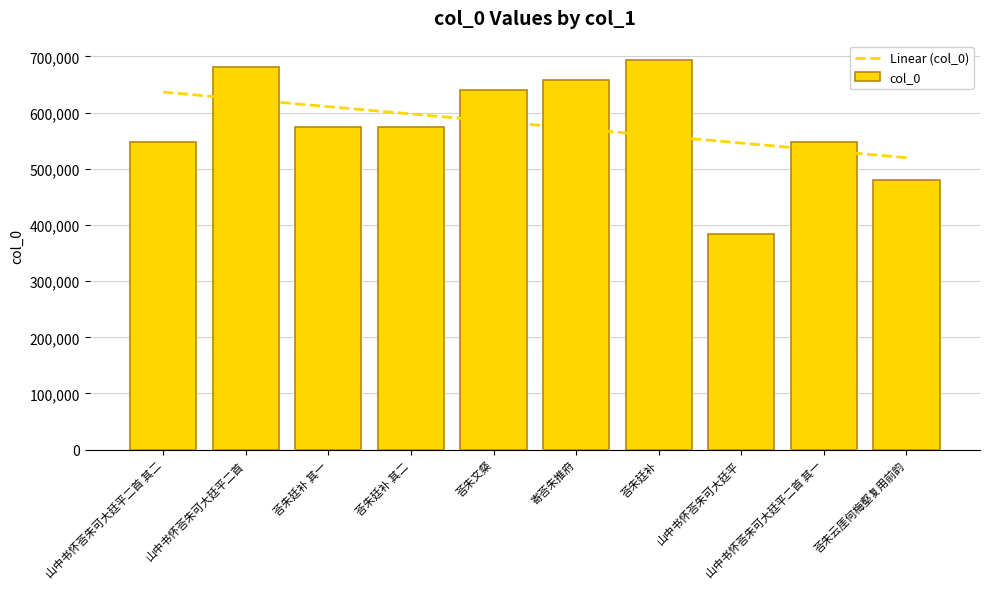

Reading left to right, extract all data points from this chart.

Linear (col_0): 636646.9	623673.1	610699.2	597725.3	584751.4	571777.6	558803.7	545829.8	532855.9	519882.1
col_0: 547629.0	682191.0	575345.0	575346.0	639671.0	658294.0	693514.0	383433.0	547628.0	479594.0